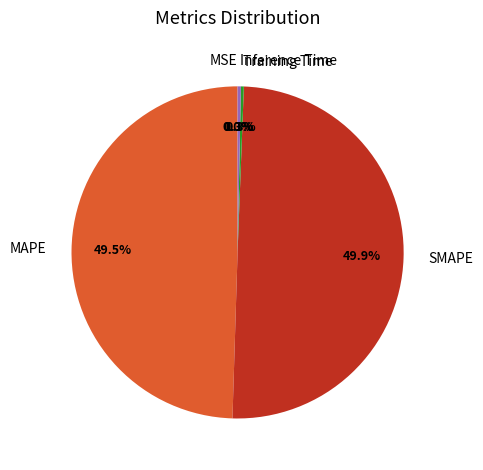

Does MAPE account for over 50% of the chart?

No